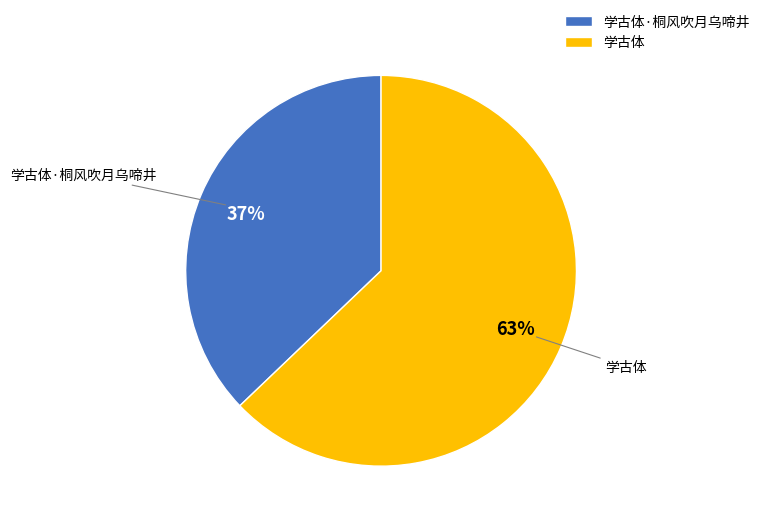

Which slice is the smallest?

学古体·桐风吹月乌啼井